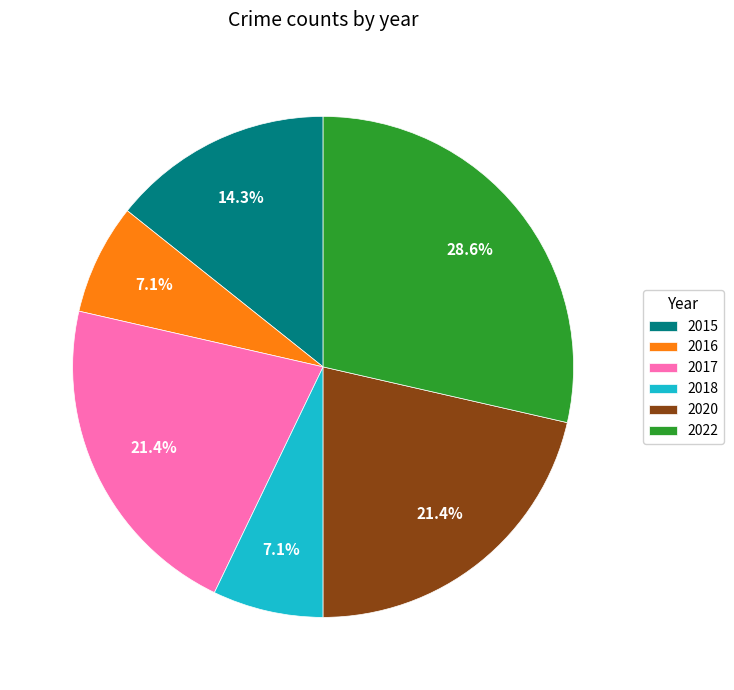

Does any single category account for the majority?

No